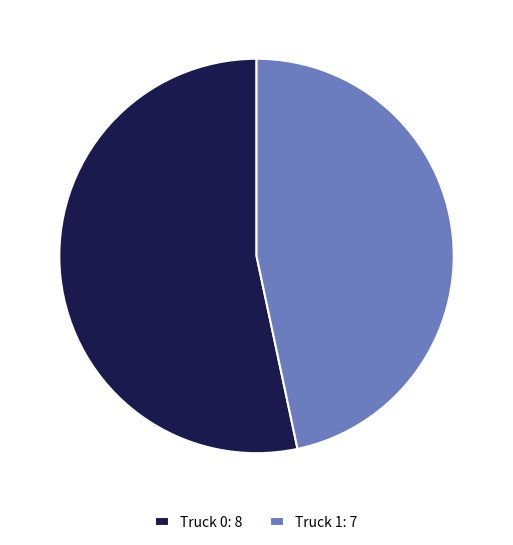

Is it true that Truck 1: 7 is 47% of the pie?

True